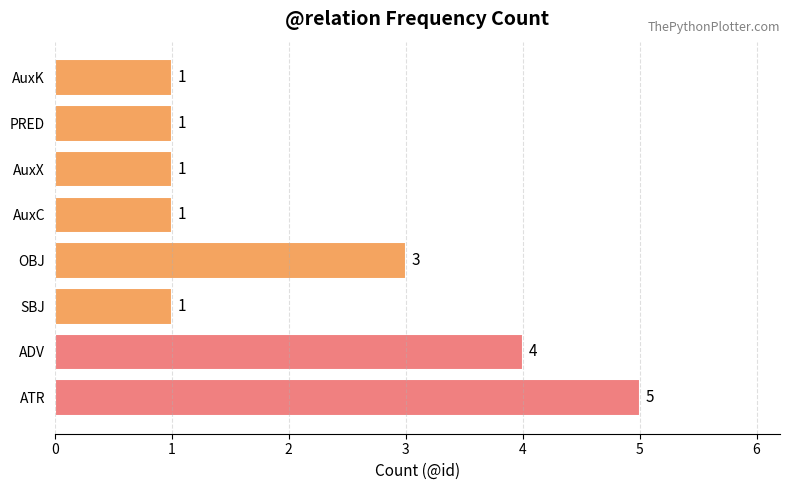

How many values exceed 1?

3